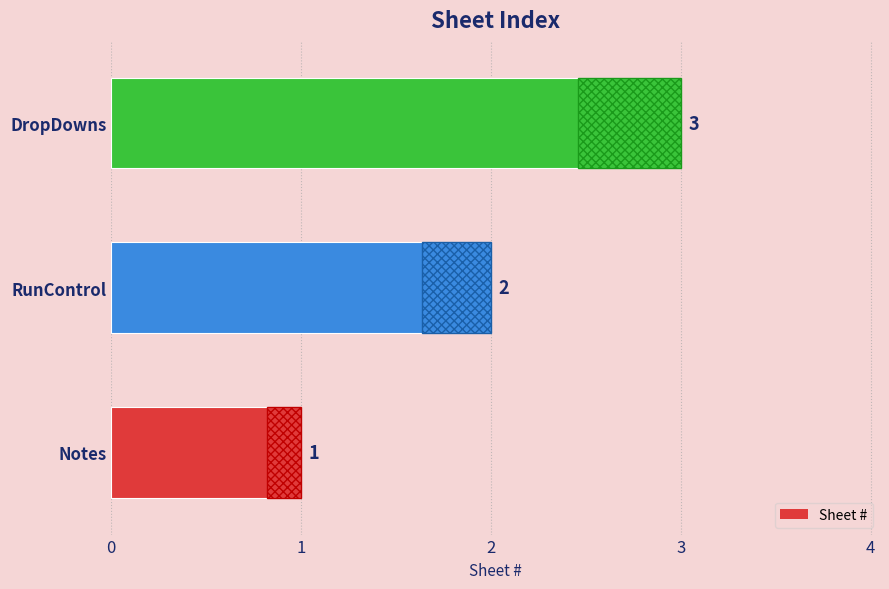

What is the minimum value shown in the chart?

1